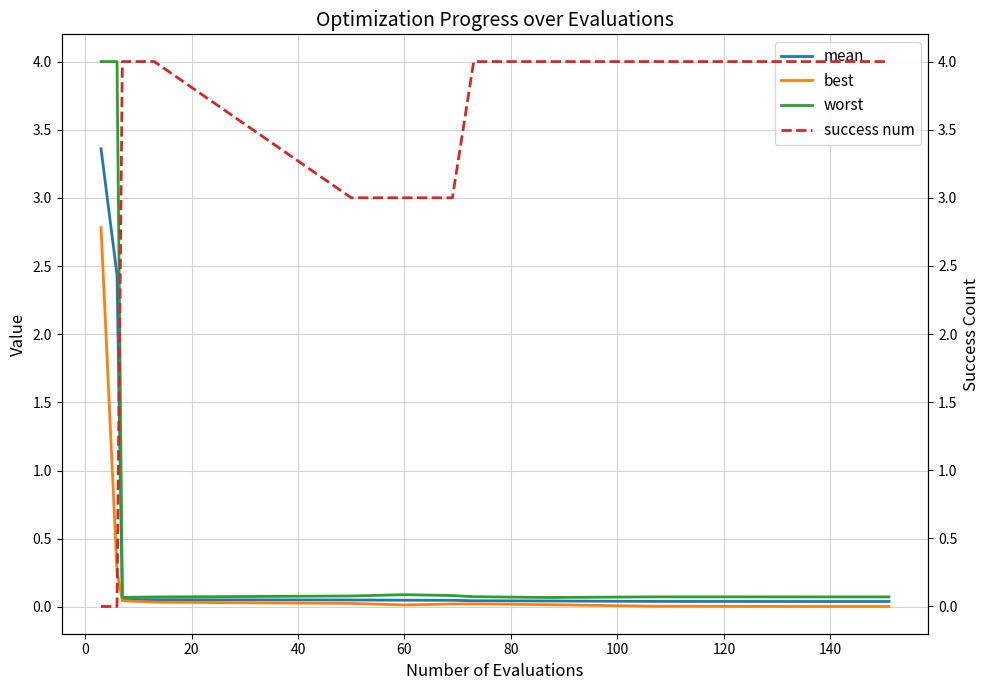

What is the highest value of the best series?

2.8